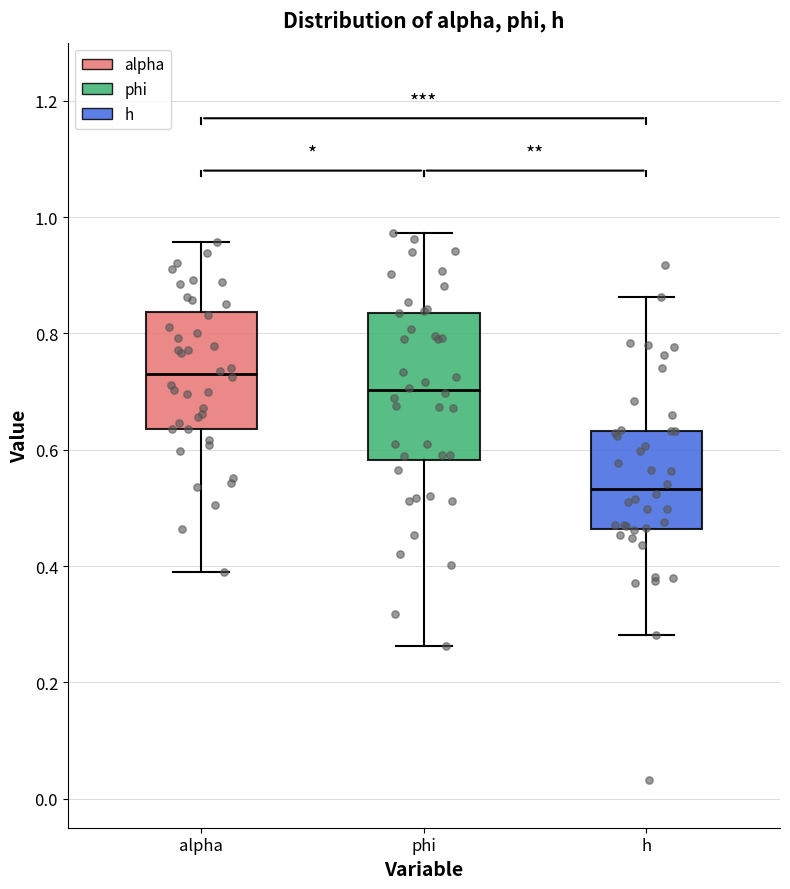

Reading left to right, read every box against the y-axis: the position of its median line, the range the box covers, and the ends of its whiskers. The values are not printed on the chart, so give them approximately, as read against the axis.

alpha: median 0.74, box 0.64 to 0.84, whiskers 0.40 to 0.96
phi: median 0.70, box 0.58 to 0.84, whiskers 0.26 to 0.98
h: median 0.54, box 0.46 to 0.64, whiskers 0.28 to 0.86